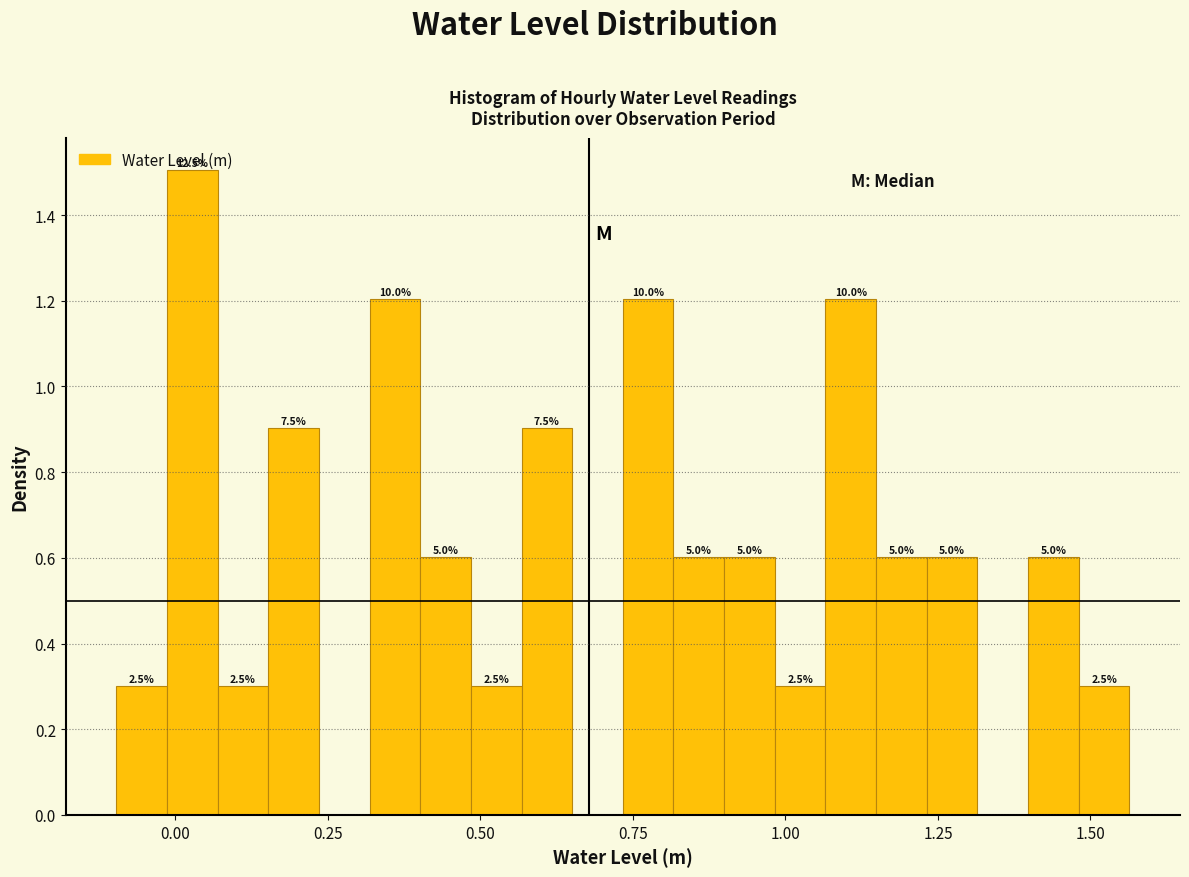

Read against the x-axis, roughly where is the centre of the tallest bar?

0.05